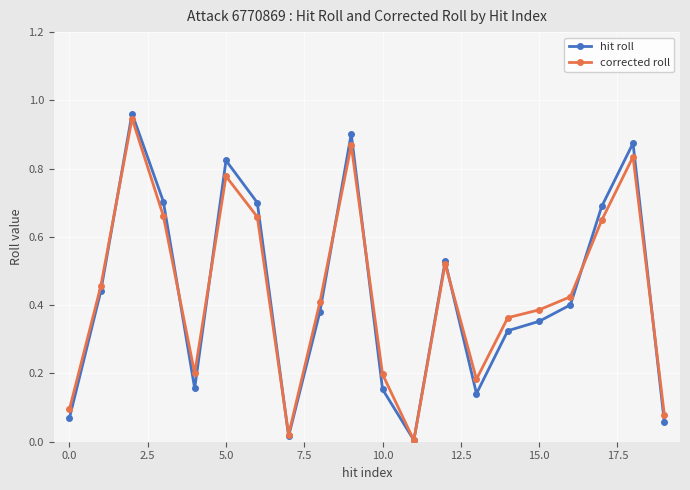

How many distinct data groups are displayed?

2